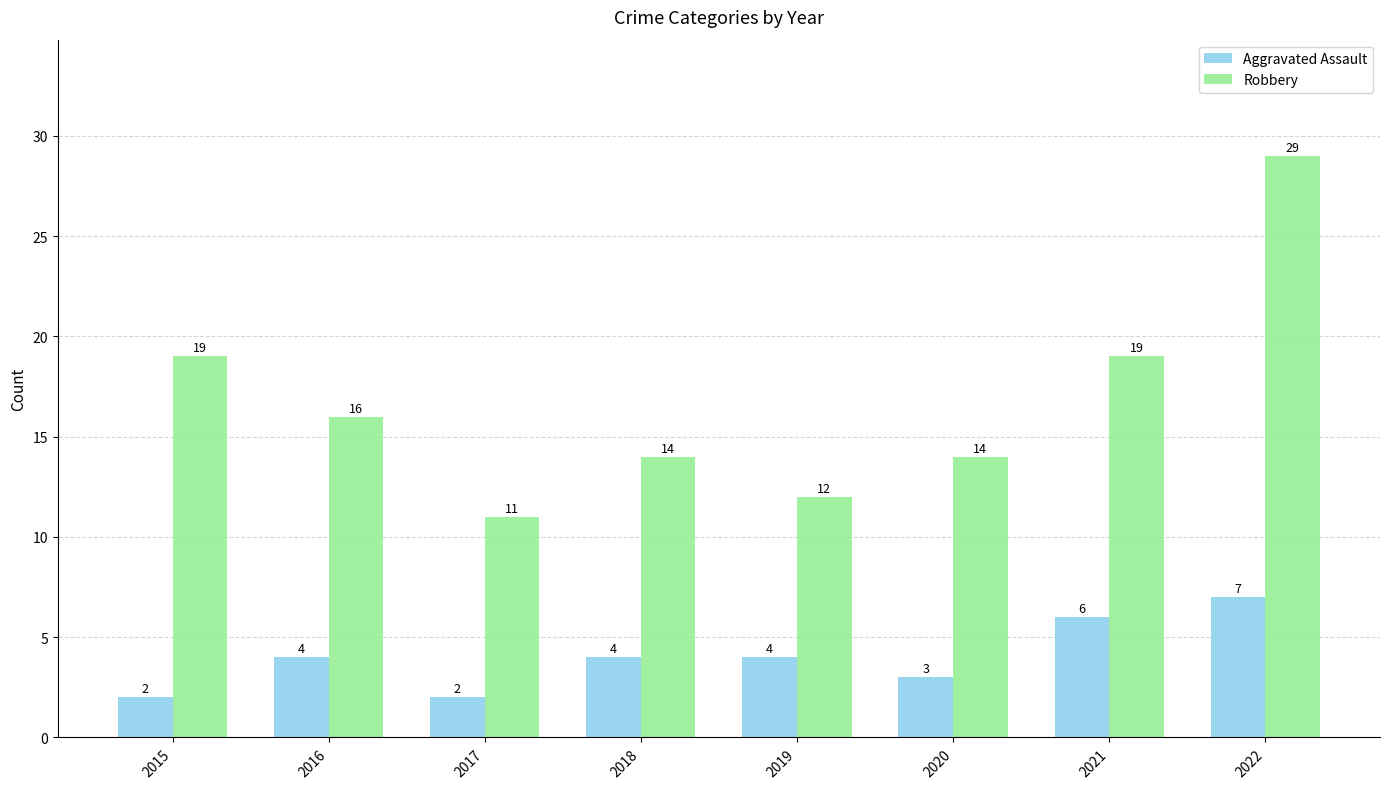

What is the spread (max minus min) of values at 2022?

22